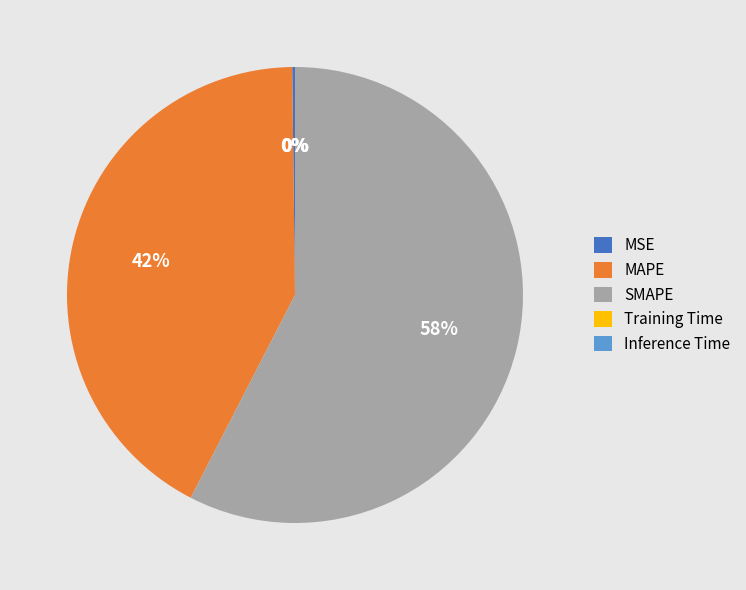

Does any single category account for the majority?

Yes